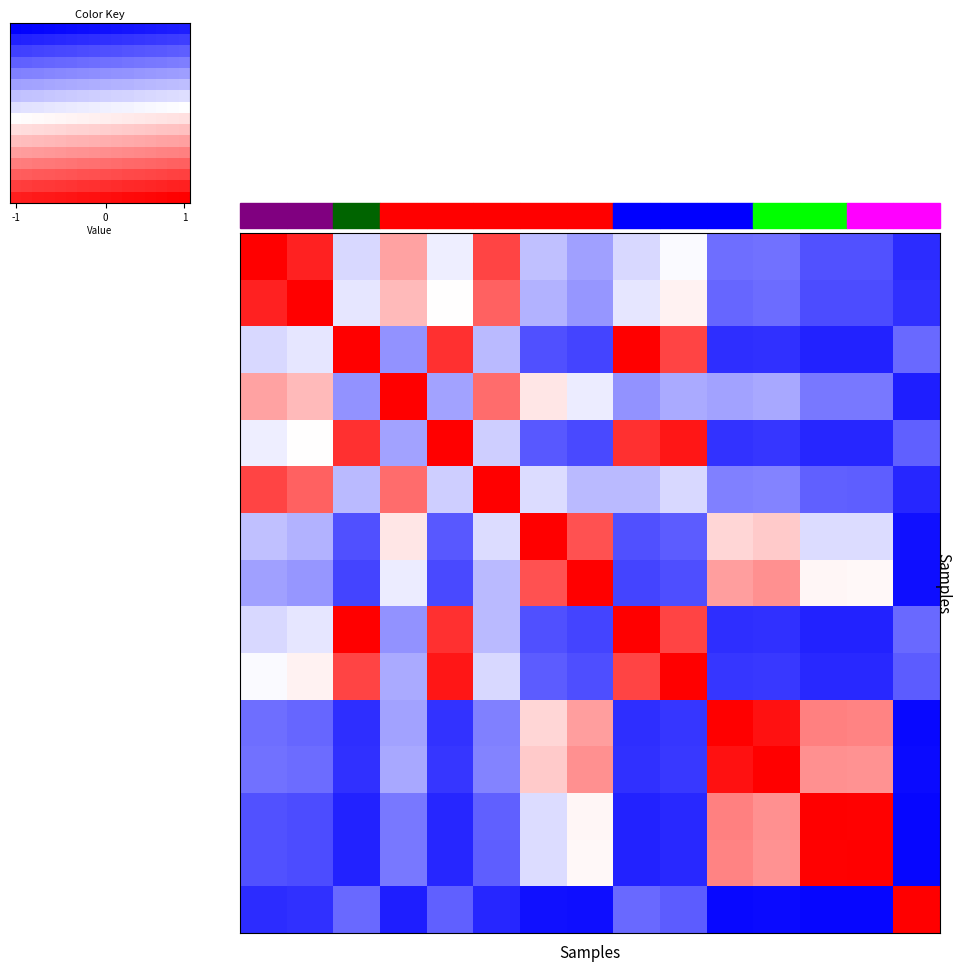

What is the smallest value displayed?

-1.0